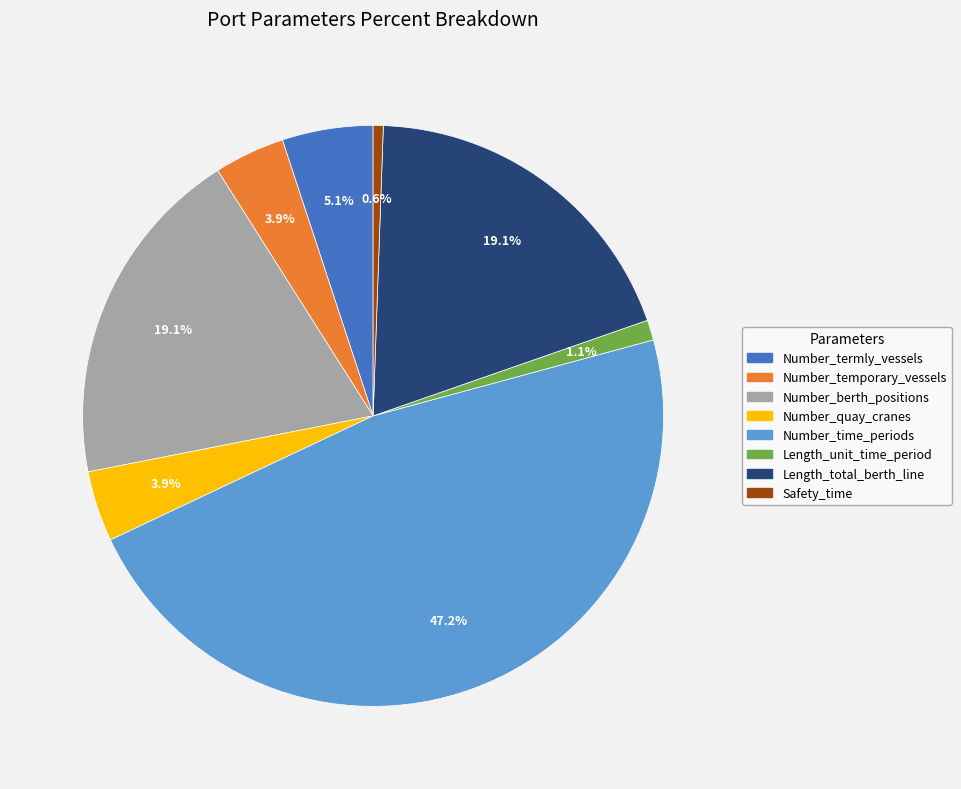

To the nearest percent, what is the average slice percentage?

12%